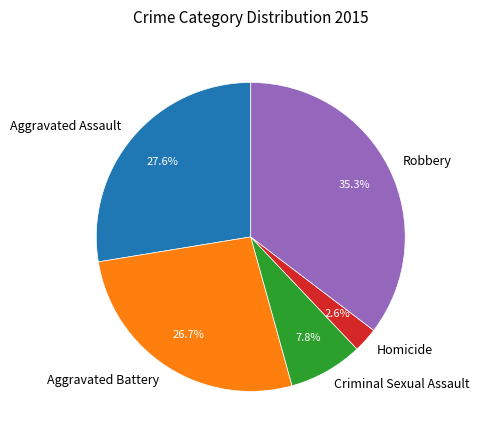

What is the smallest slice in the pie chart?

Homicide